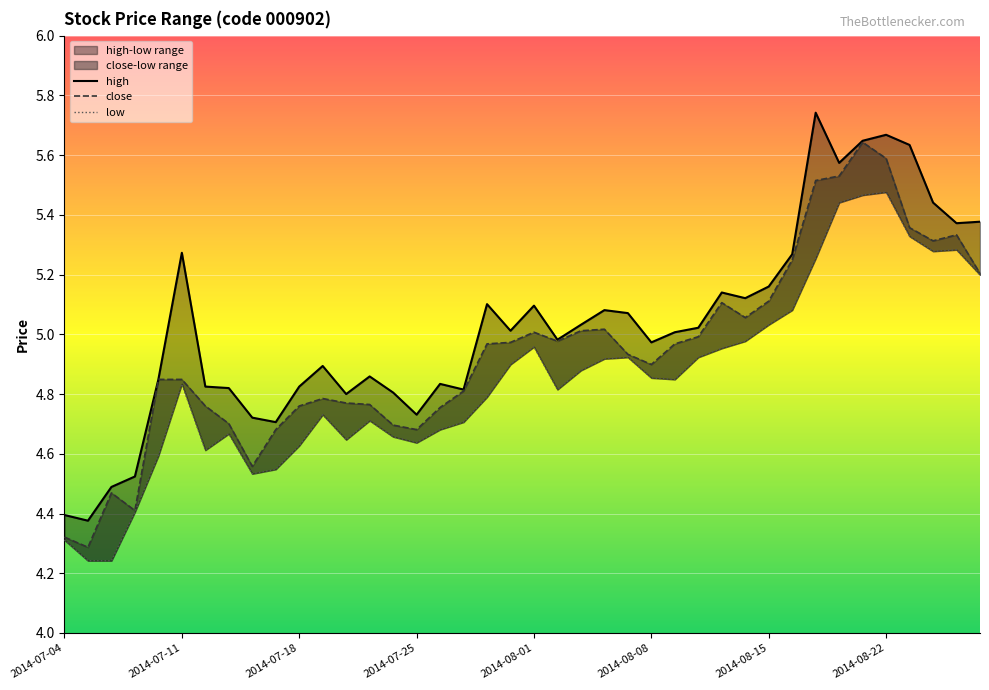

Rank the series by their average value, from highest to lowest.

high, close, low